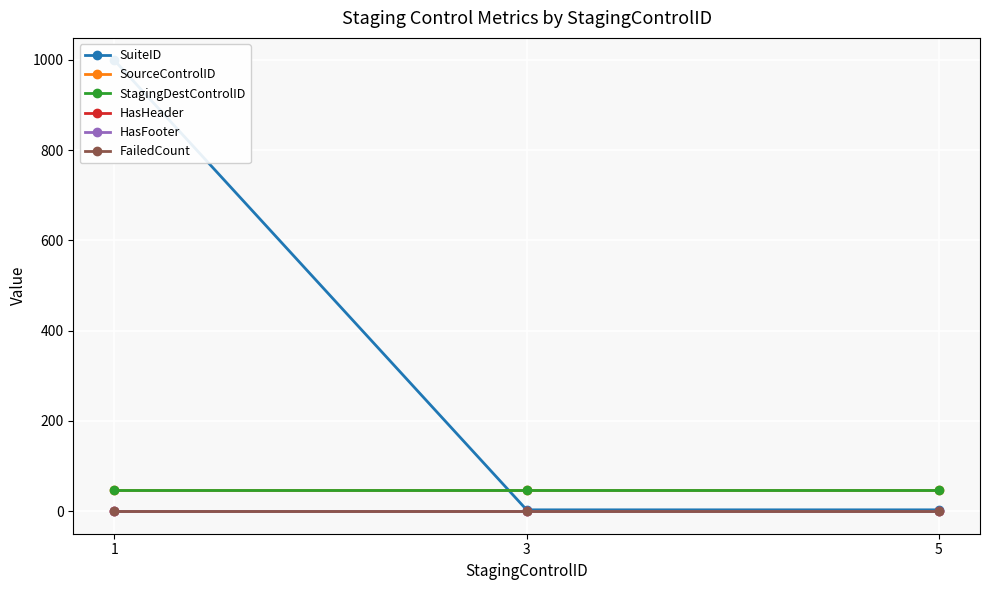

How many lines are shown in the chart?

6